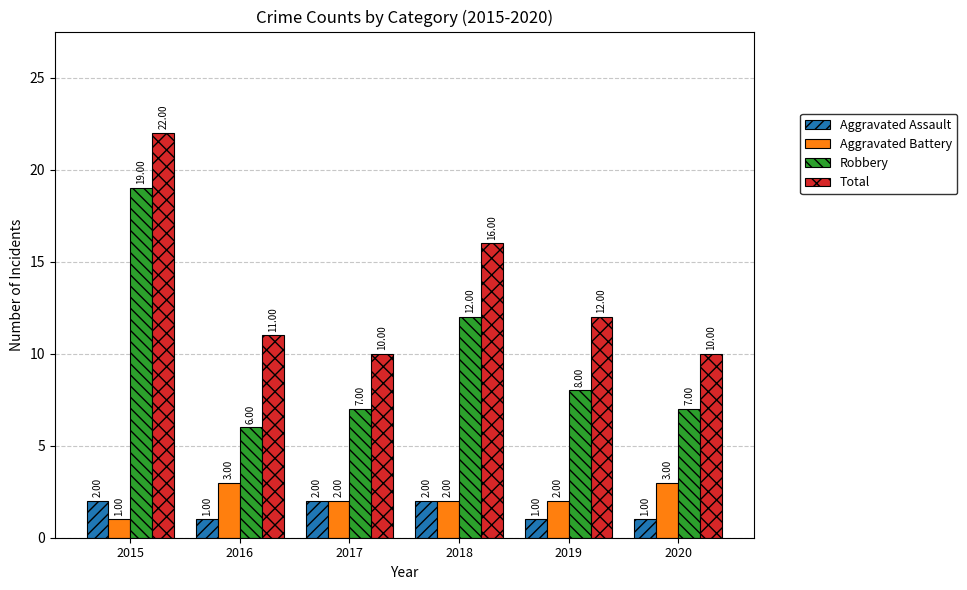

Count the number of categories in the chart.

6